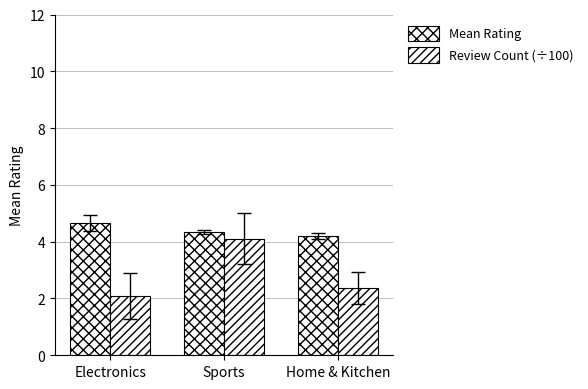

Which series changed the most between Electronics and Home & Kitchen?

Mean Rating